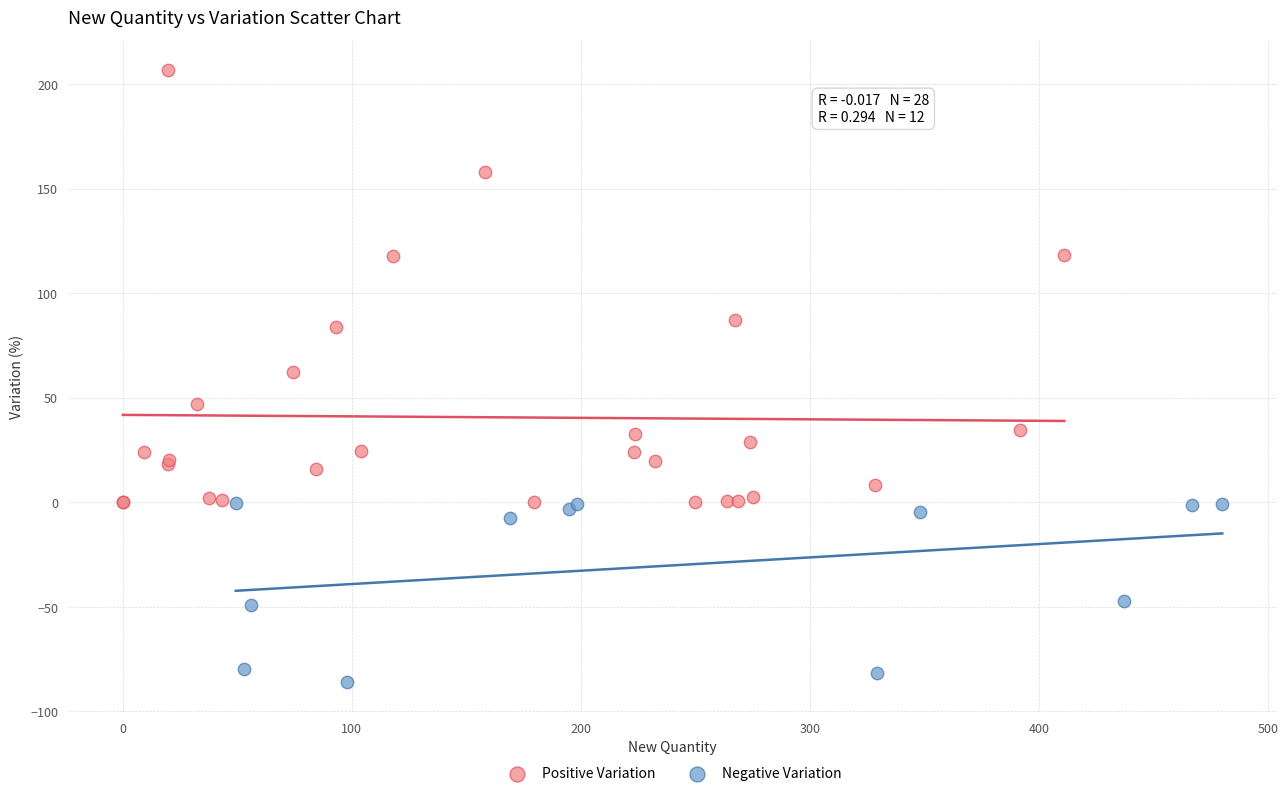

Which series reaches the maximum Y coordinate?

Positive Variation